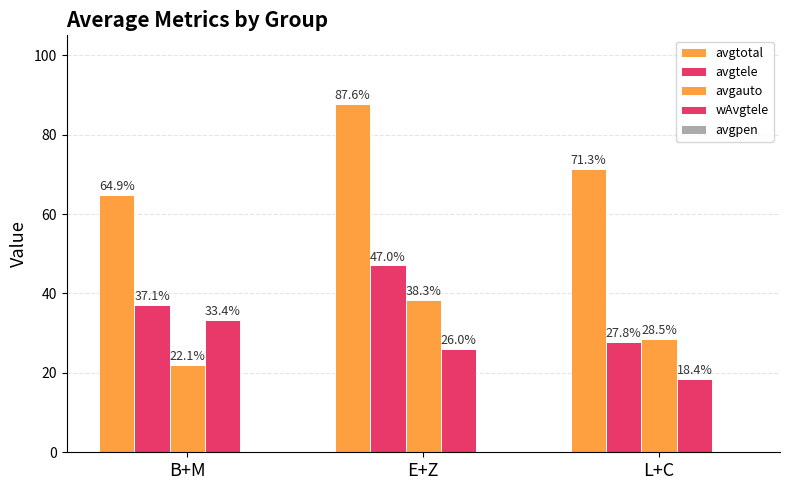

What is the sum of all avgtele values?

111.9